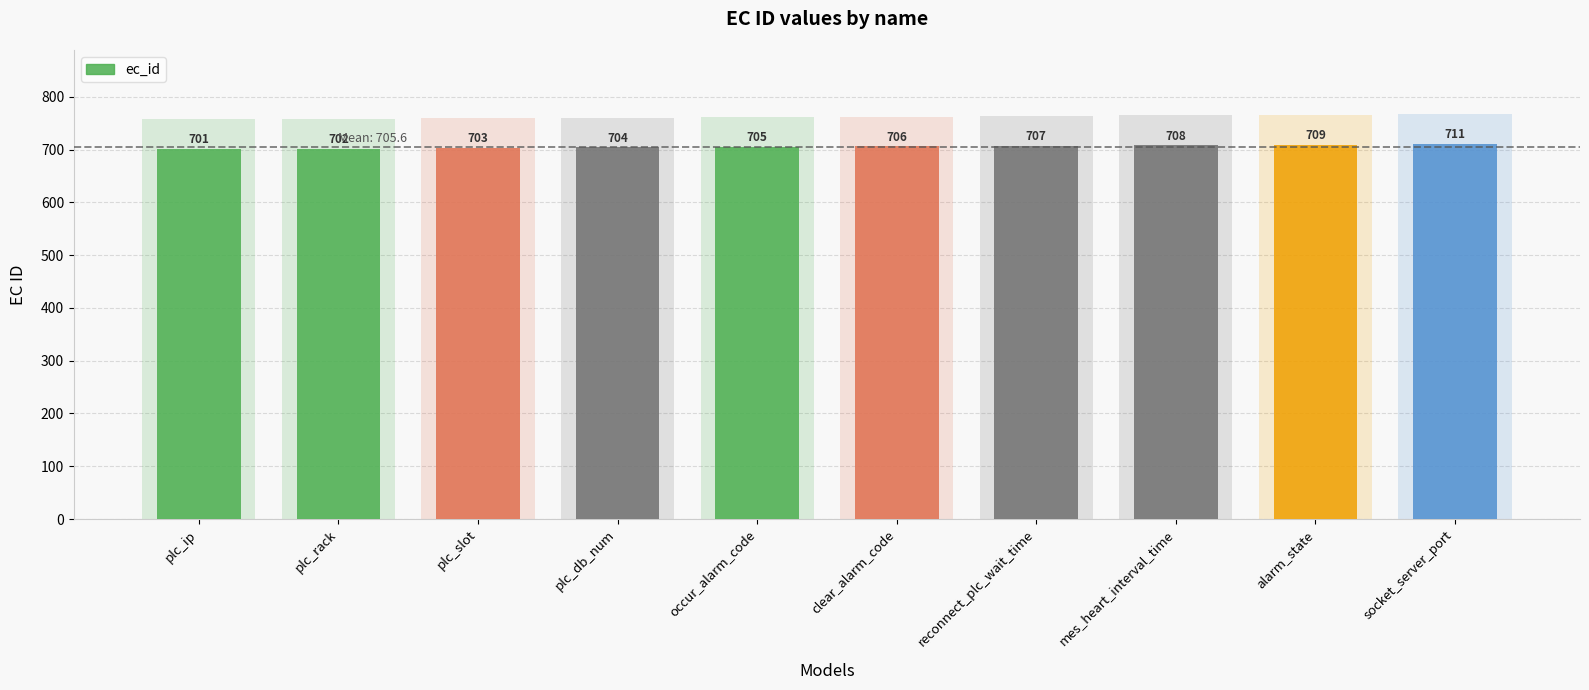

Is it true that the value at alarm_state is 709?

True